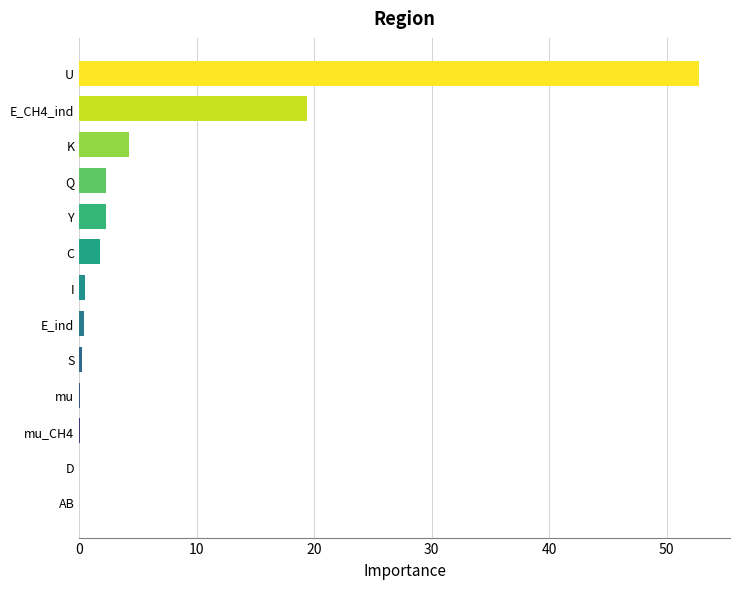

What is the sum of all values?

83.7